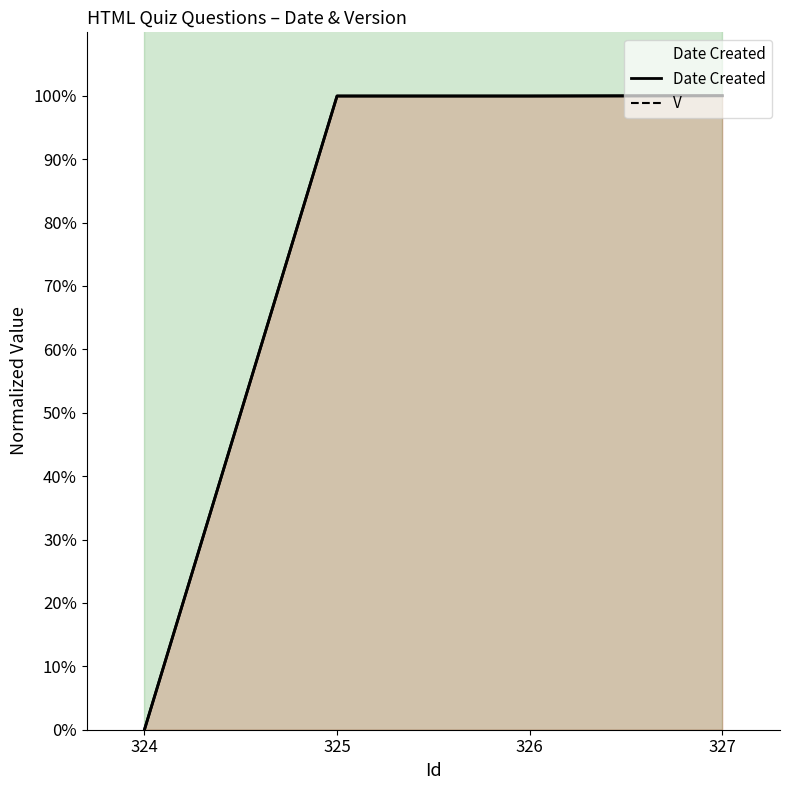

At which category does the chart reach its peak across all series?

324